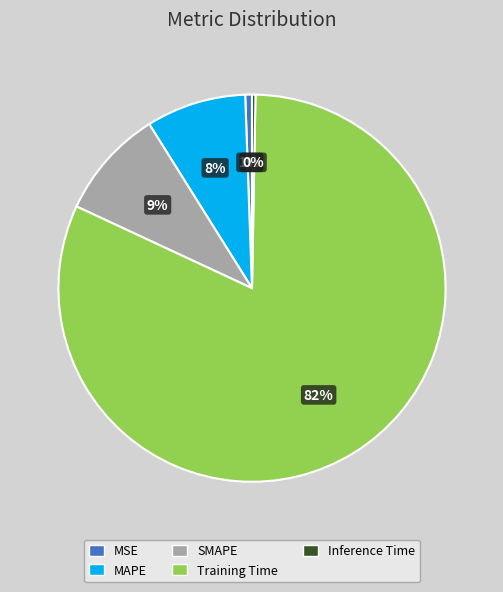

Is it true that MAPE is 8% of the pie?

True